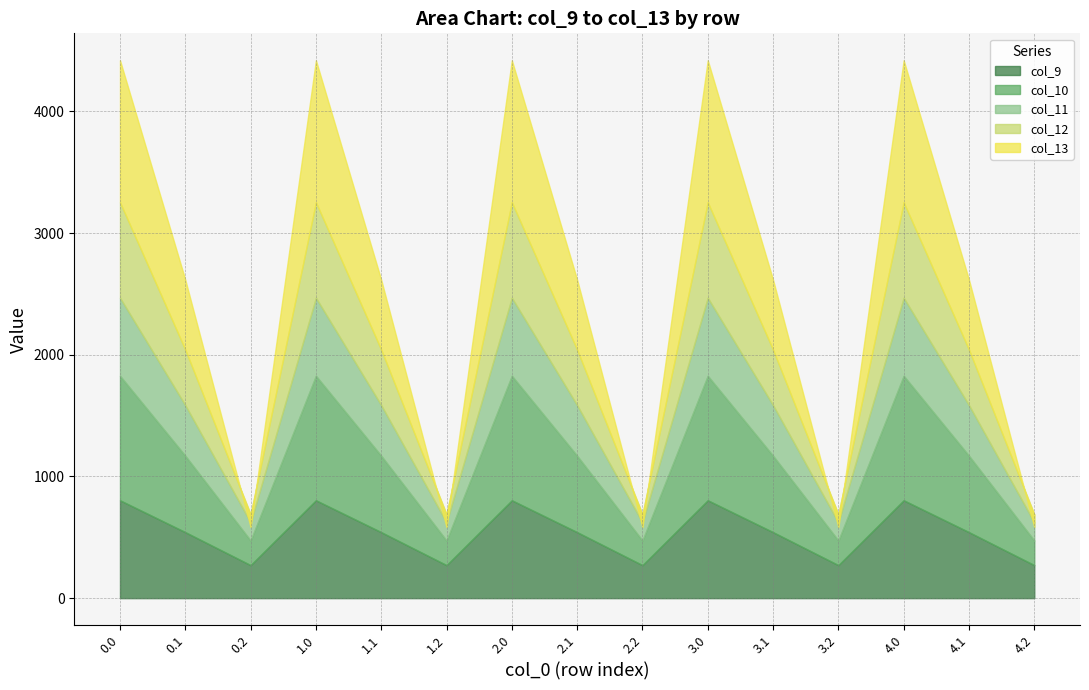

Between 1.0 and 3.1, which is larger?

1.0